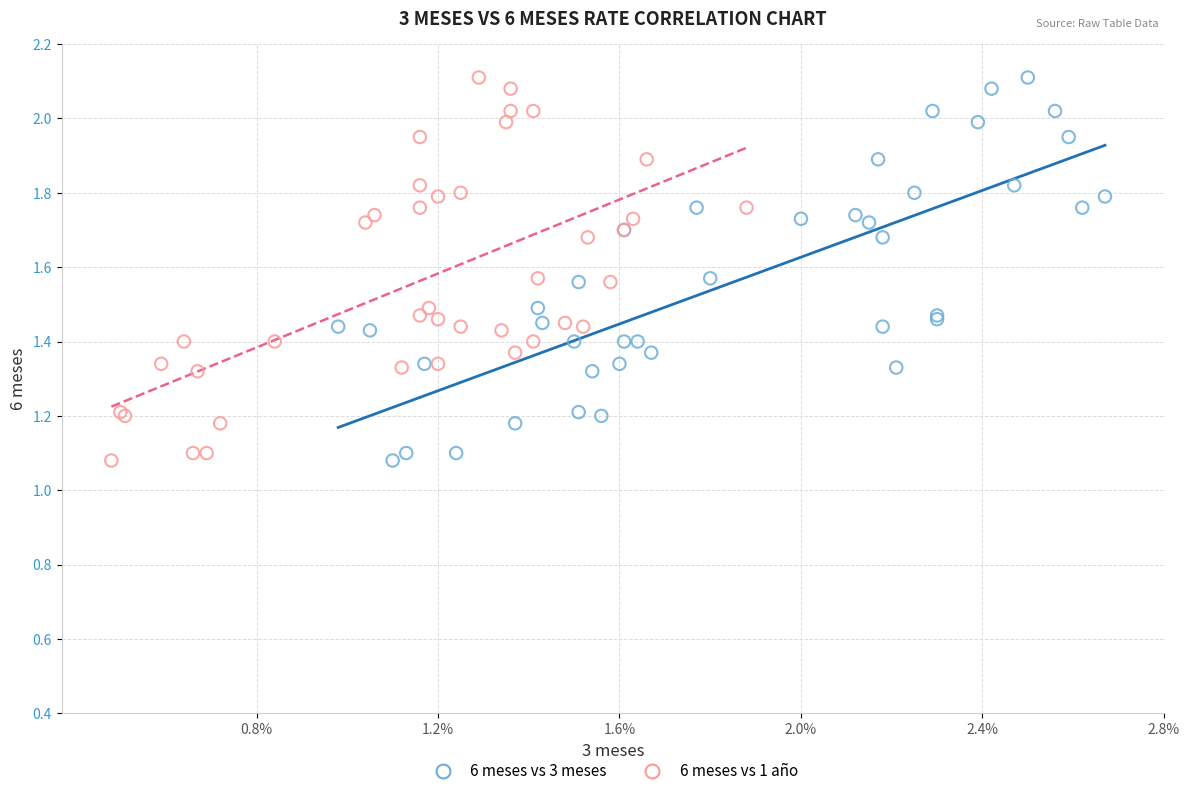

What are all the series names shown in the legend?

6 meses vs 3 meses, 6 meses vs 1 año